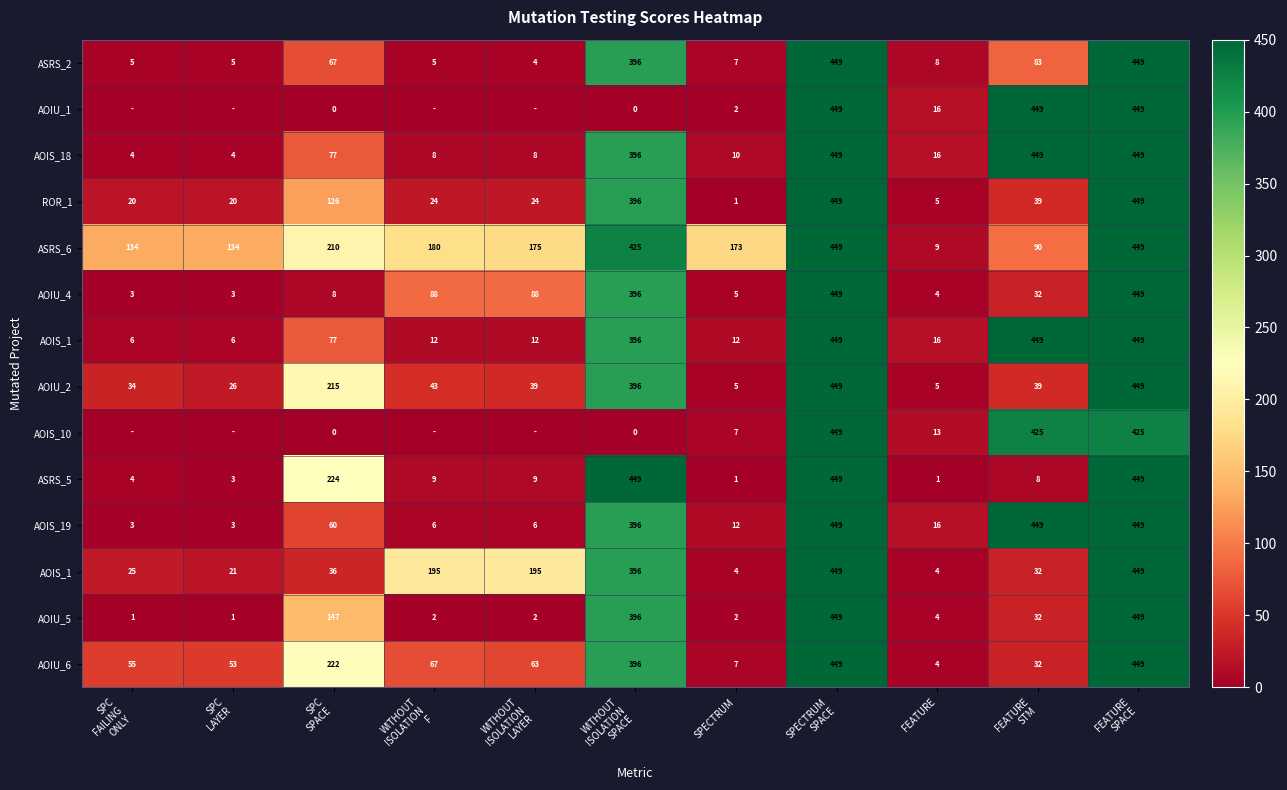

What is the total value across all series at WITHOUT
ISOLATION
F?

639